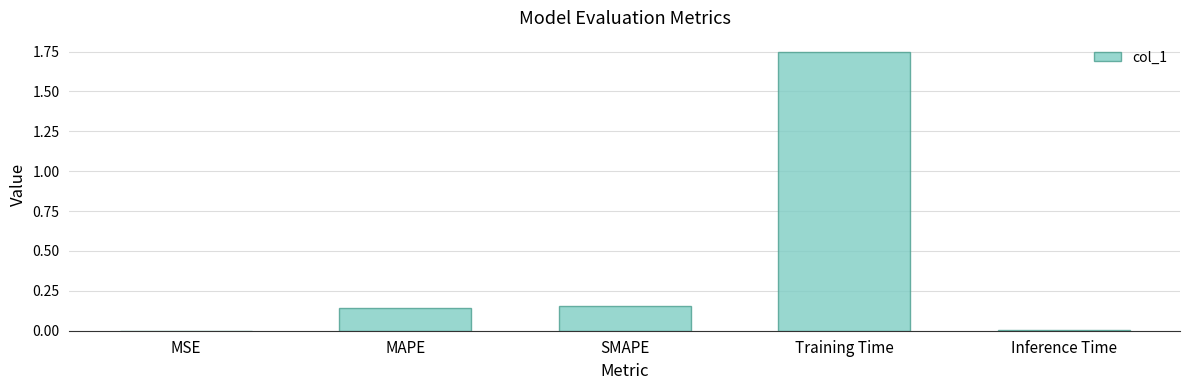

Between MAPE and Inference Time, which is larger?

MAPE